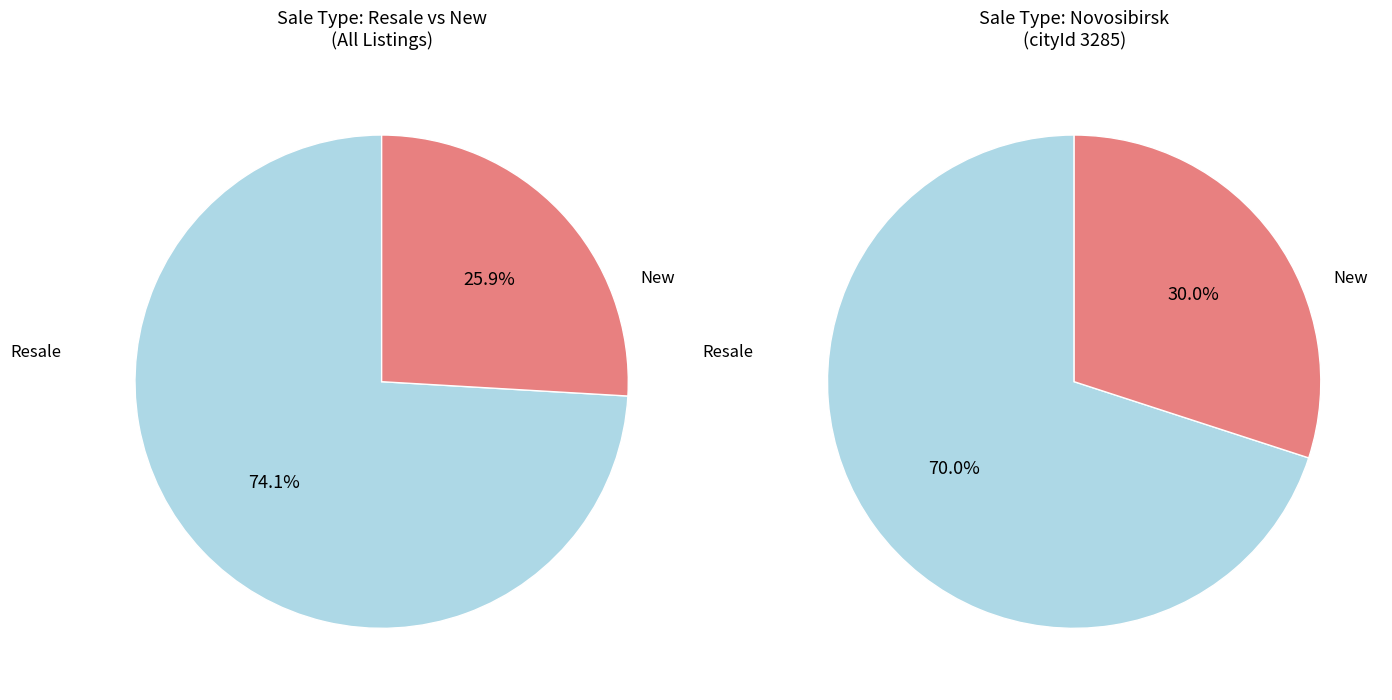

What is the smallest slice in the pie chart?

New